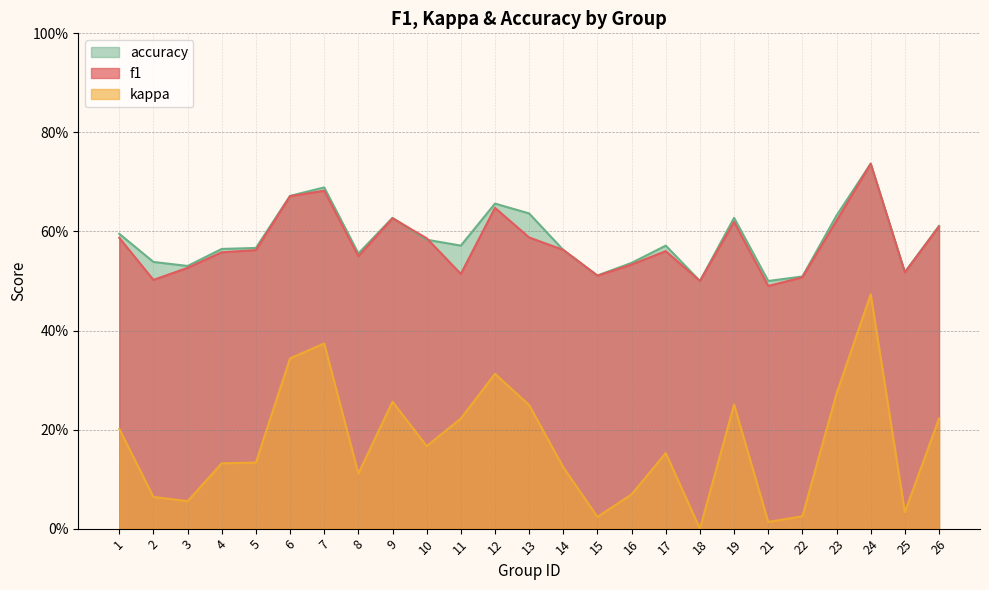

Between 7 and 3, which is larger?

7